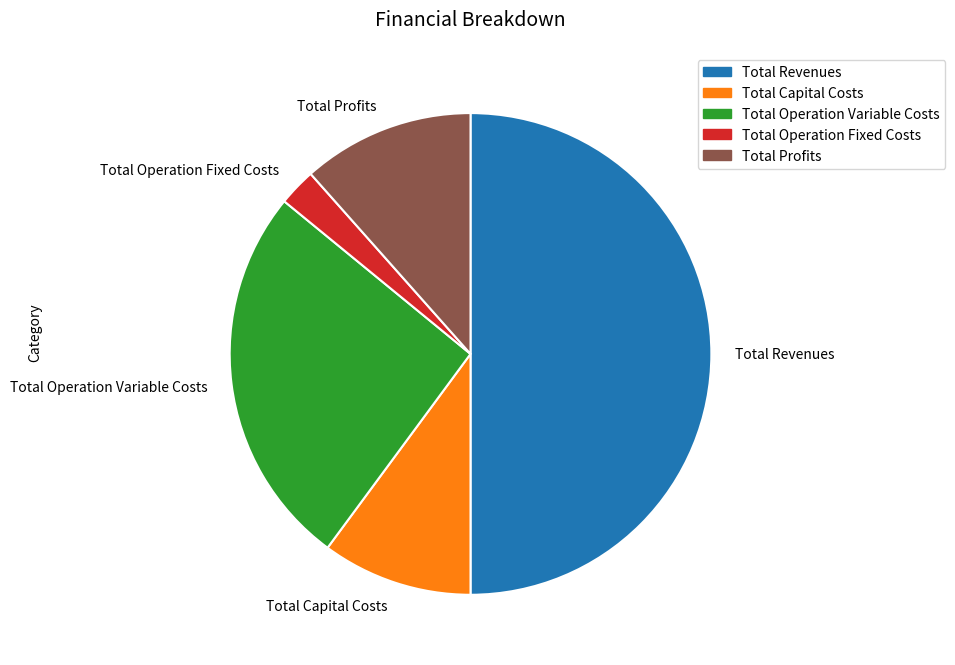

Count the number of slices in the pie.

5